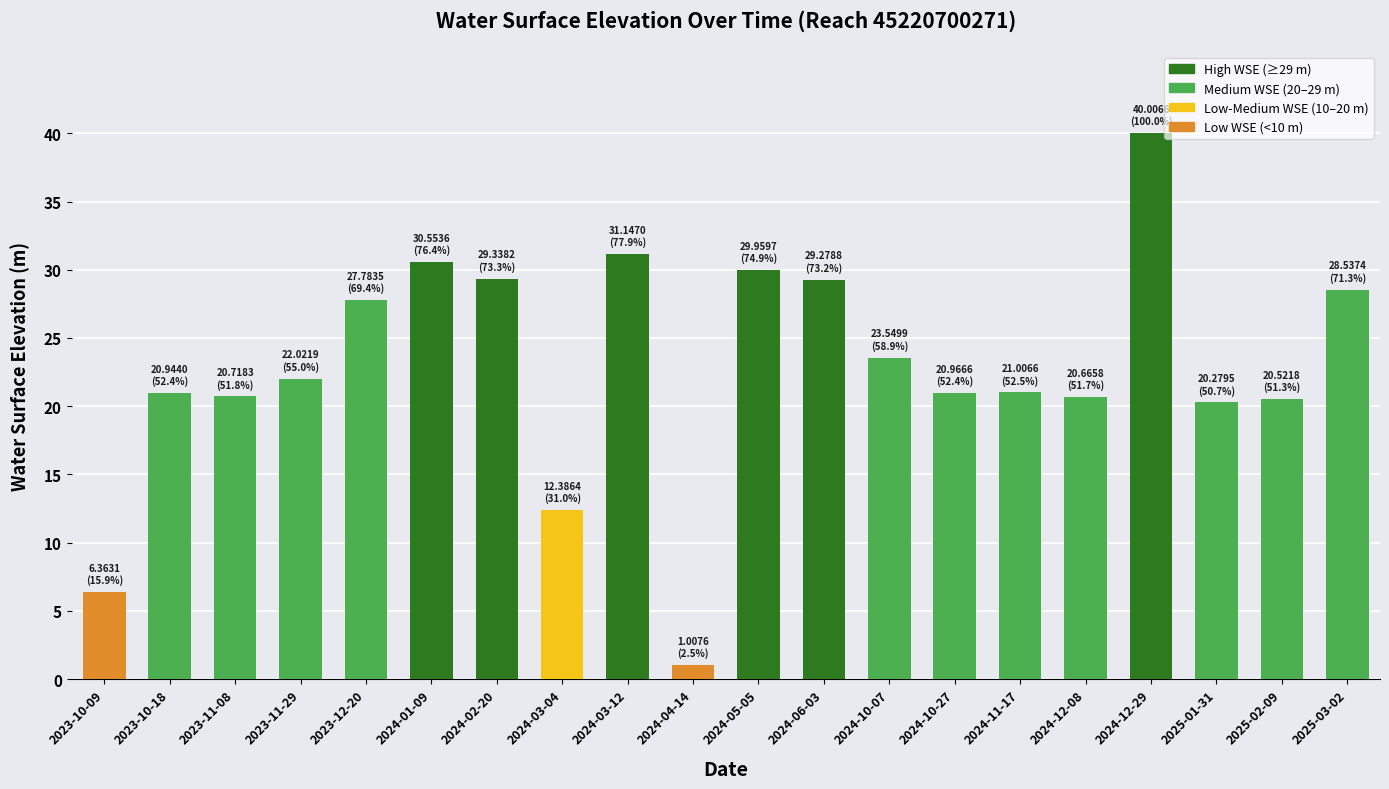

How many bars are there in total?

20